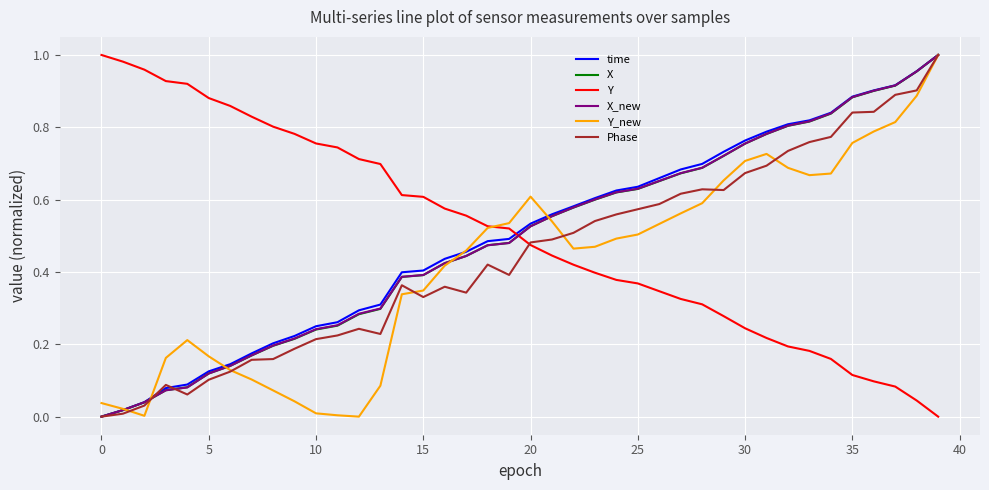

How many times do Y and X_new cross each other?

1